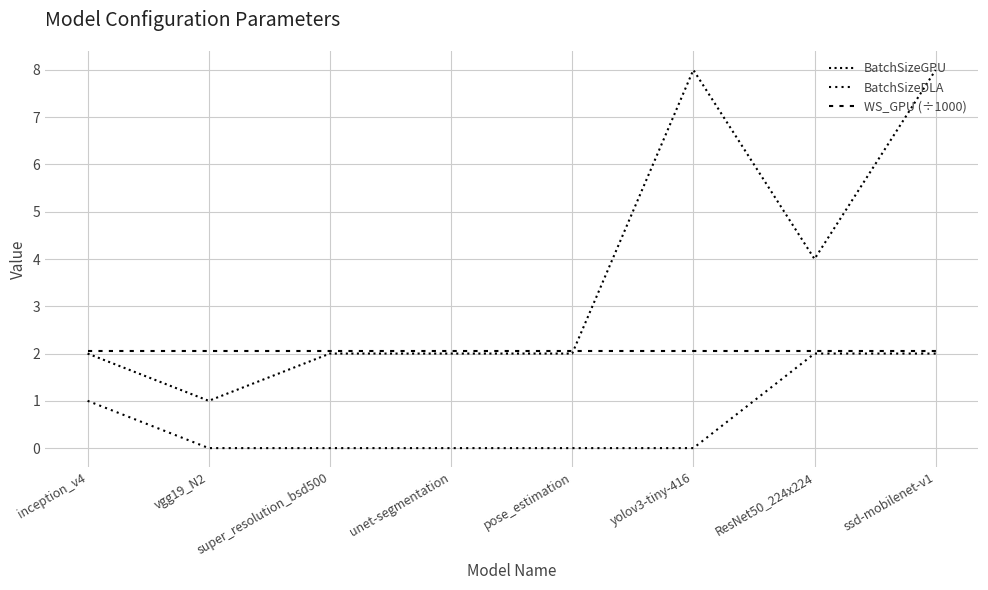

What is the label of the 5th point from the left?

pose_estimation